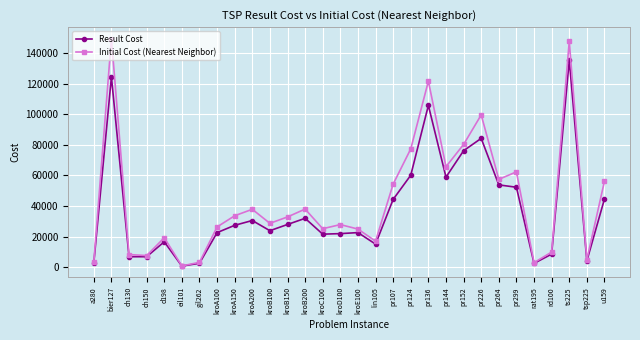

Where is the first local maximum for Result Cost?

bier127